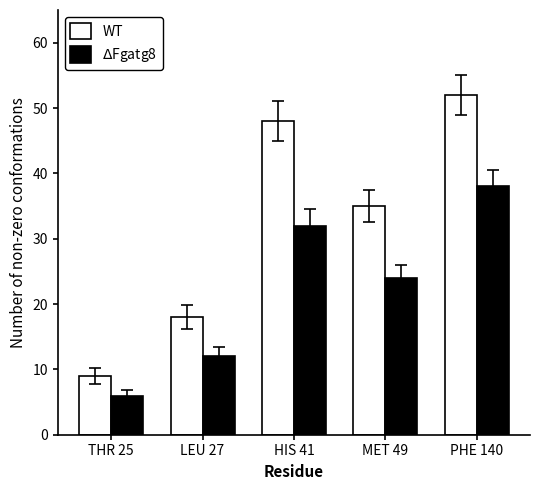

How many $\Delta$Fgatg8 values are between 12 and 32?

3